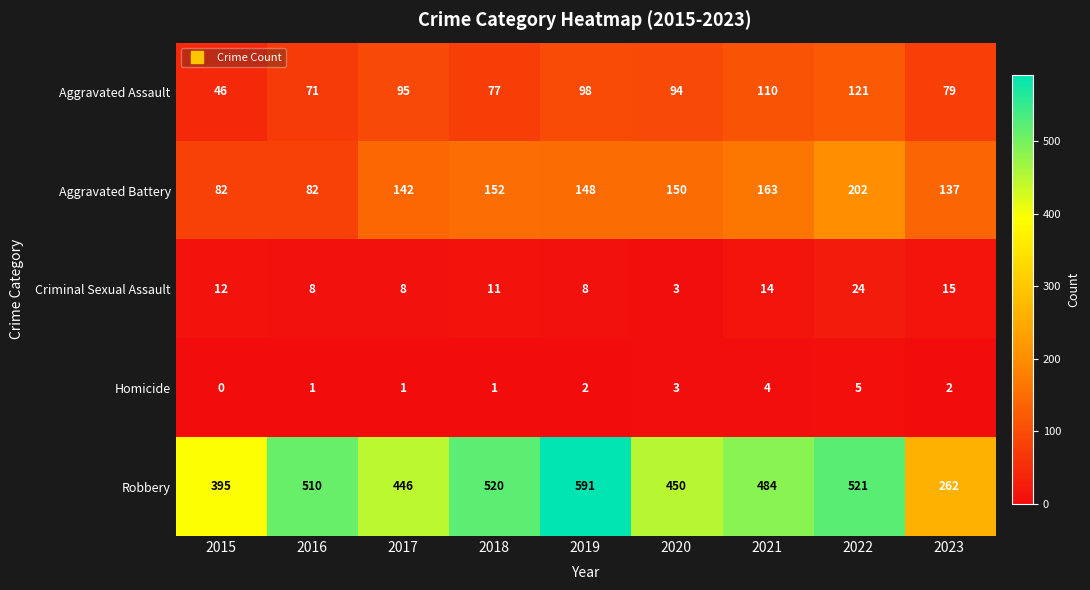

At 2016, list the series in order from smallest to largest.

Homicide, Criminal Sexual Assault, Aggravated Assault, Aggravated Battery, Robbery